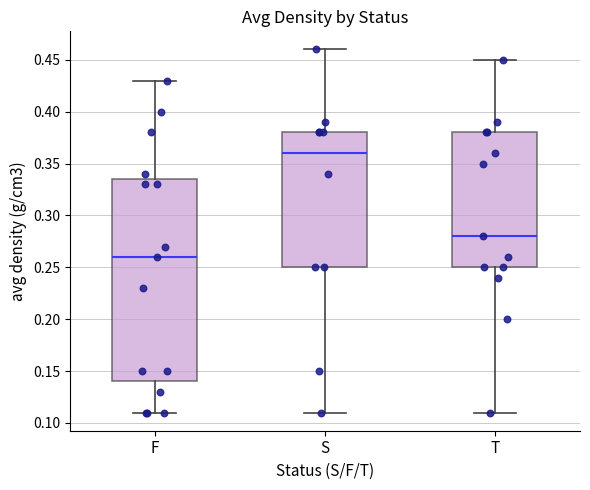

Which box has the lowest median line?

F